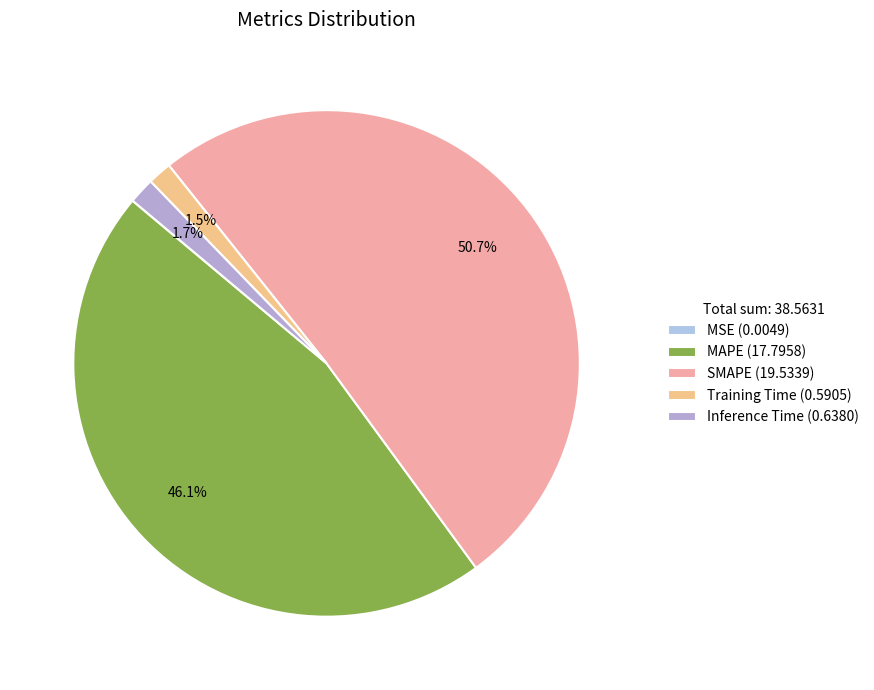

Which slice represents more than half of the pie?

SMAPE